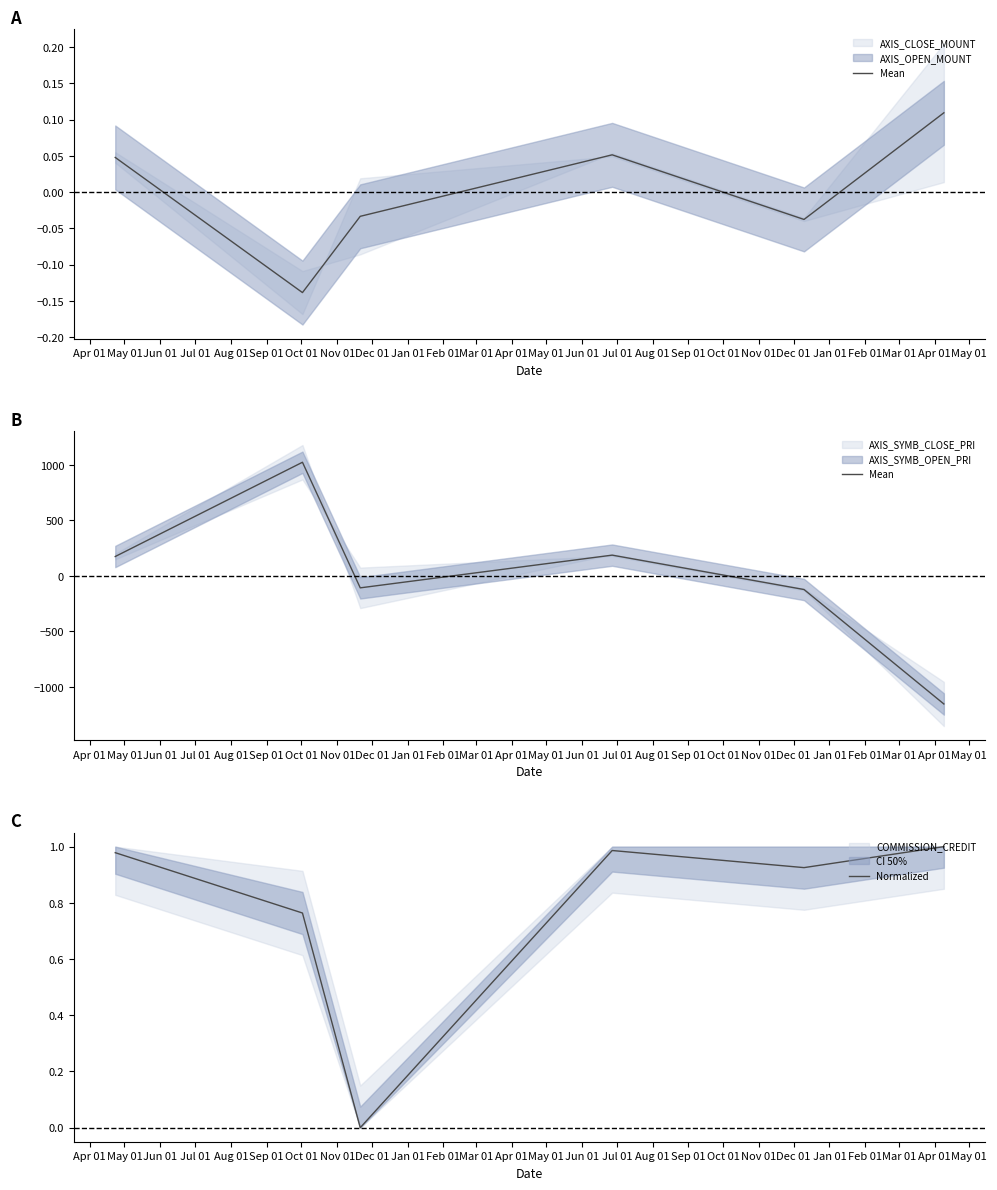

The value of Mean at May 01 is 568.8. True or false?

False